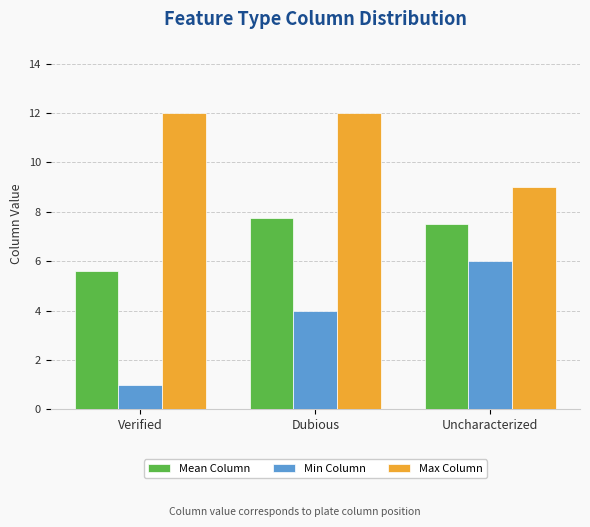

What is the smallest value displayed?

1.0